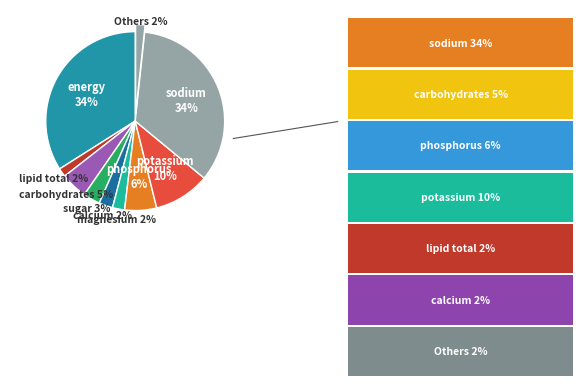

What is the largest slice in the pie chart?

sodium